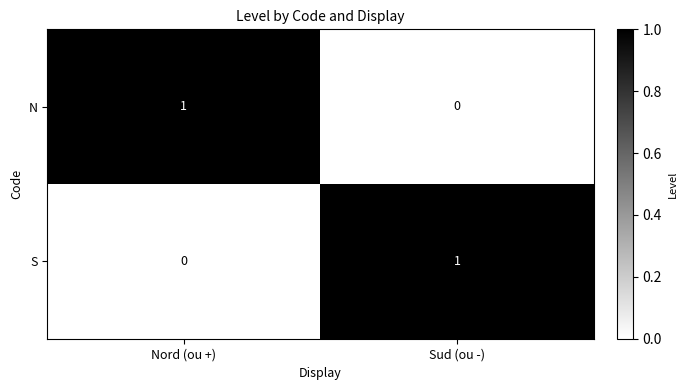

The value of S at Sud (ou -) is 0. True or false?

False